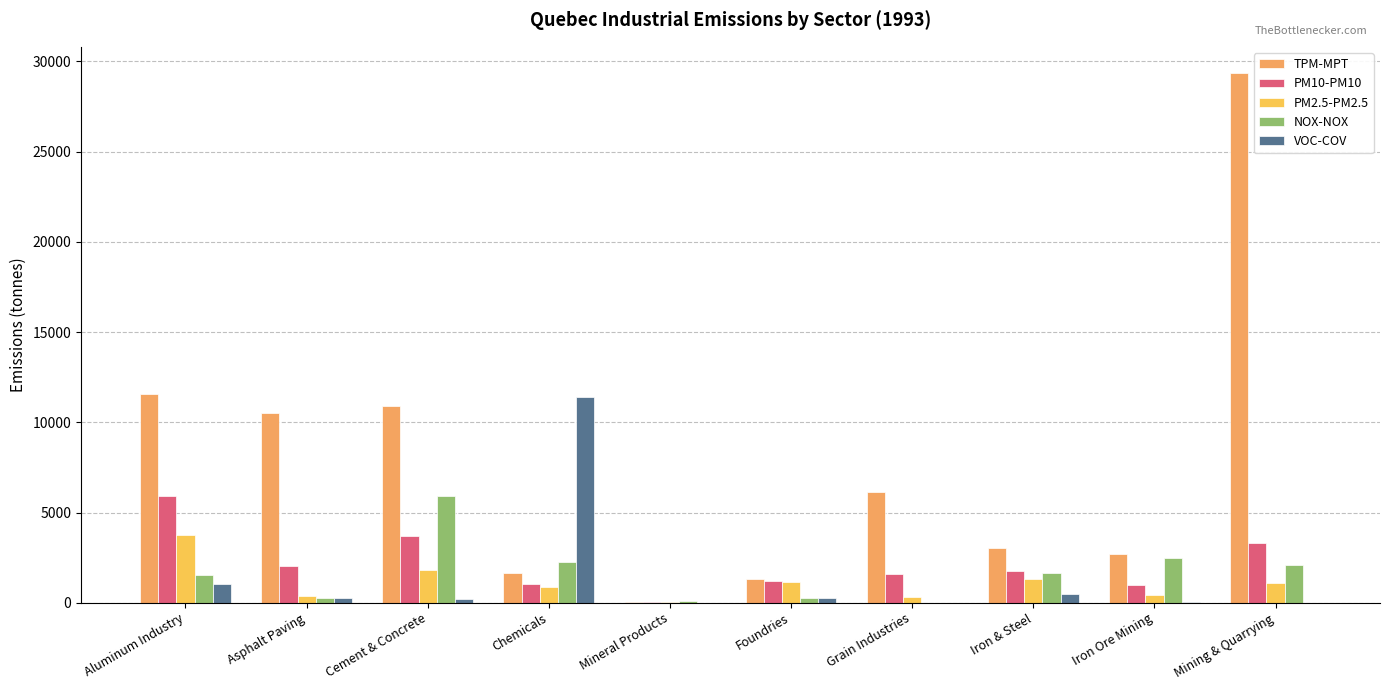

At which label does NOX-NOX first exceed 1659?

Cement & Concrete